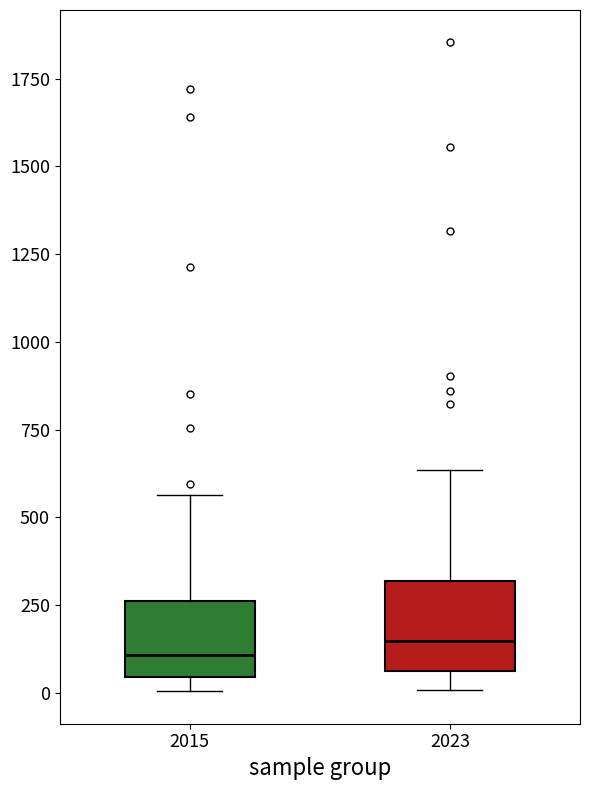

Where is the lower edge of the box at x = 2015 on the y-axis? The values are not printed on the chart, so give them approximately, as read against the axis.

50